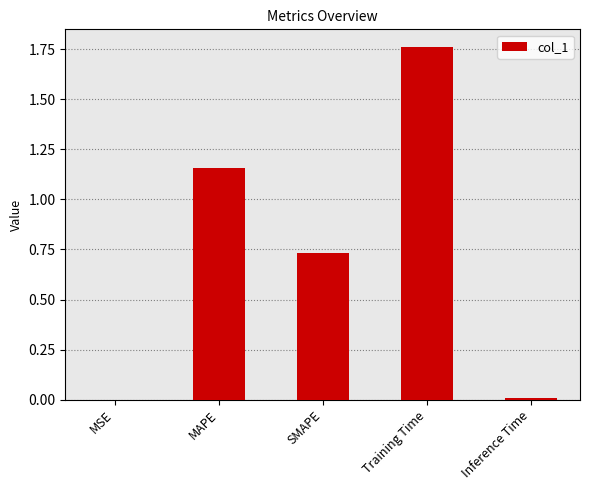

Which has a higher value, Training Time or MSE?

Training Time